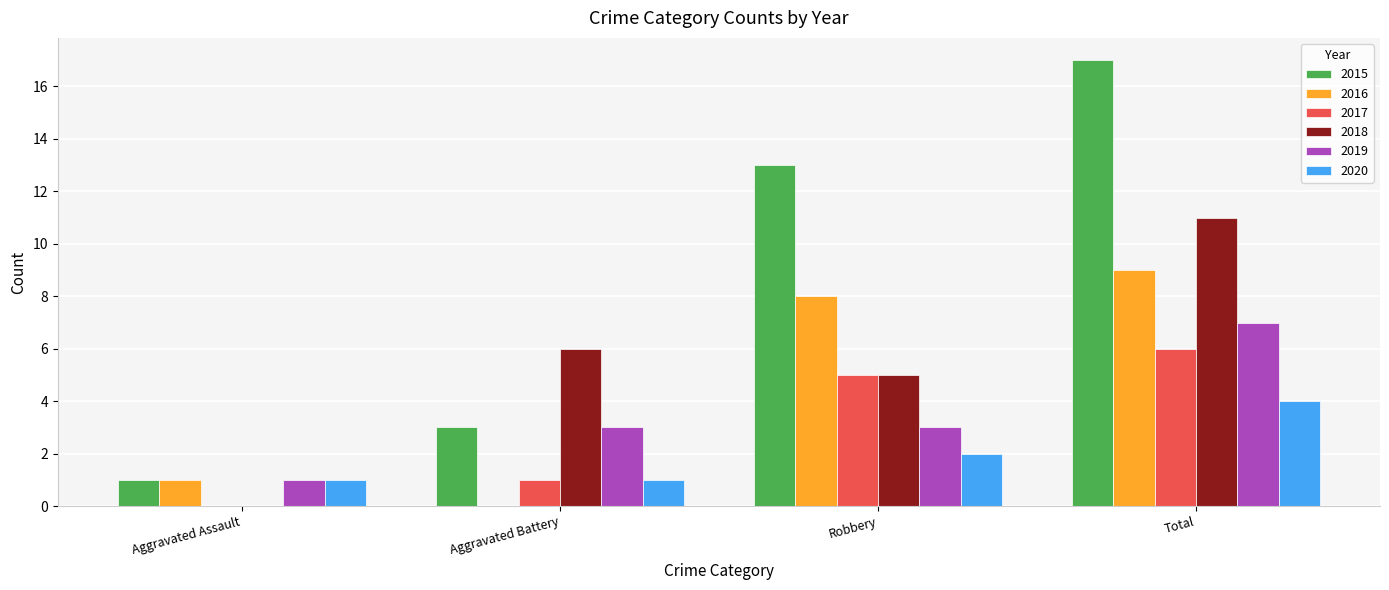

What is the maximum value for 2015?

17